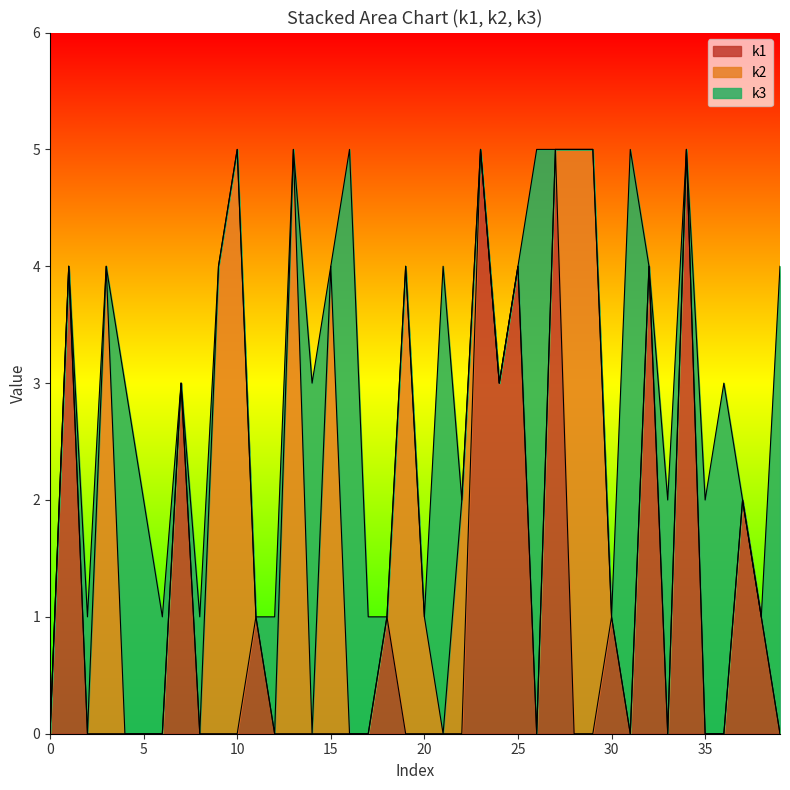

How many values in the k3 series exceed 0?

16